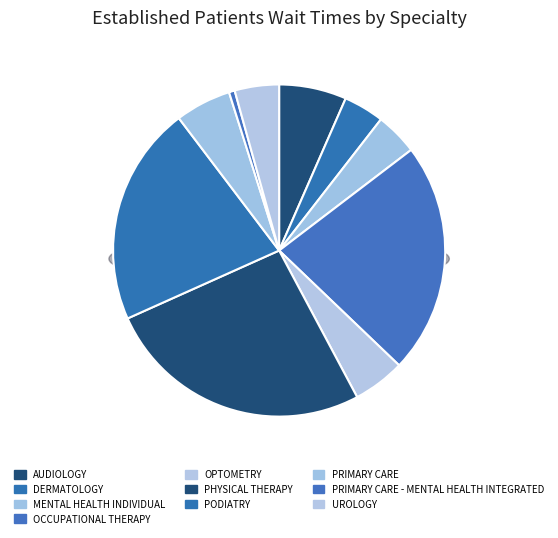

Which has a higher value, OCCUPATIONAL THERAPY or PRIMARY CARE - MENTAL HEALTH INTEGRATED?

OCCUPATIONAL THERAPY